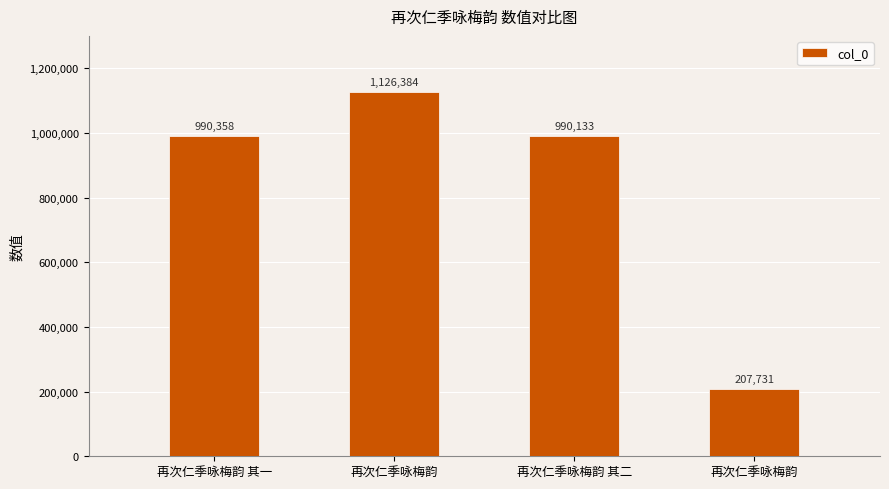

The chart shows a value of 436057 at 再次仁季咏梅韵. True or false?

False